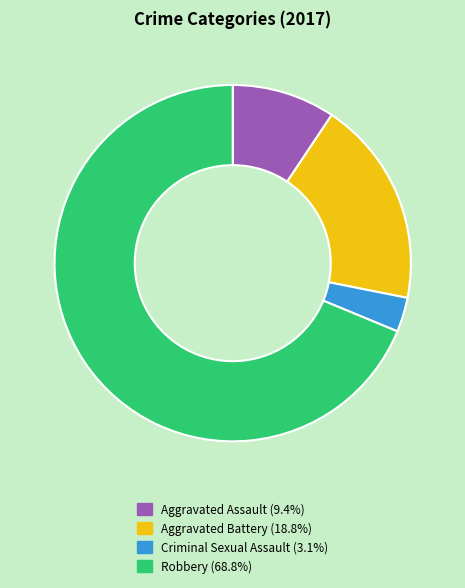

Do Aggravated Battery and Criminal Sexual Assault together represent more than half of the pie?

No